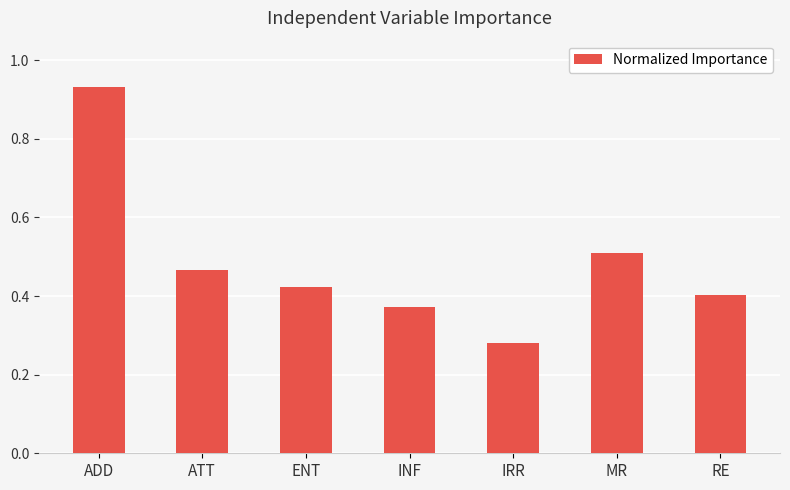

What is the difference between the maximum and minimum values?

0.7